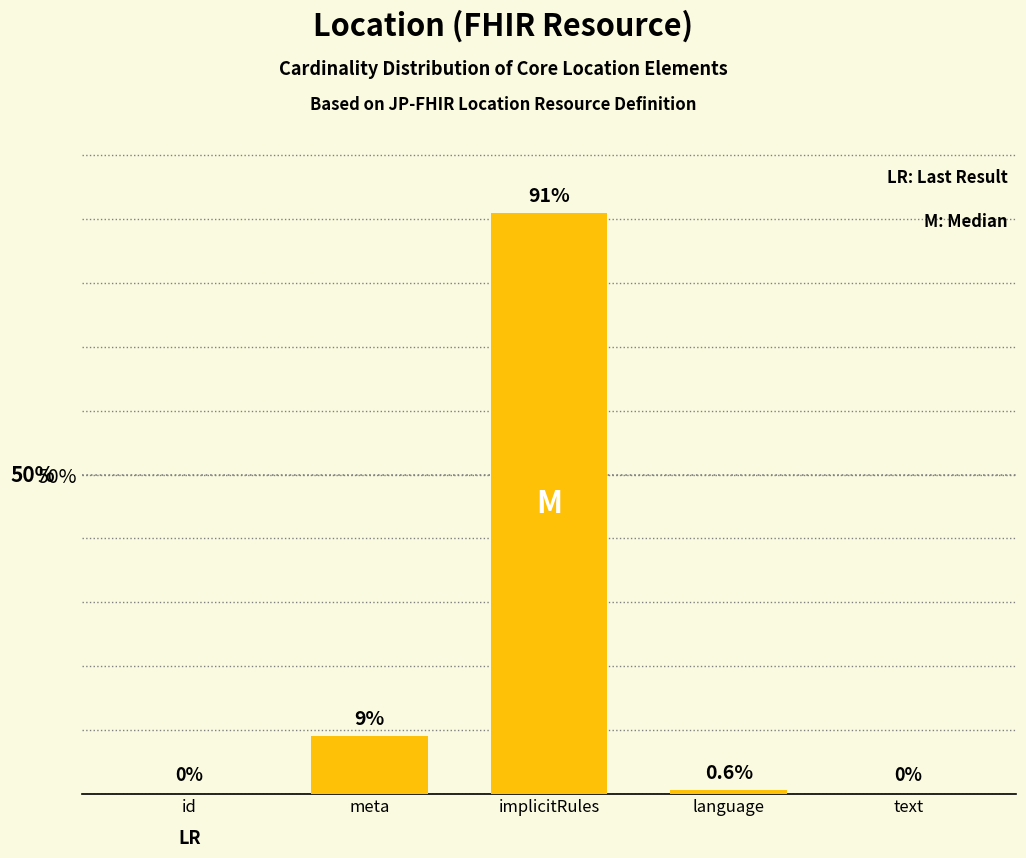

Reading right to left, transcribe all the data shown in this chart.

0.0	0.6	91.0	9.0	0.0